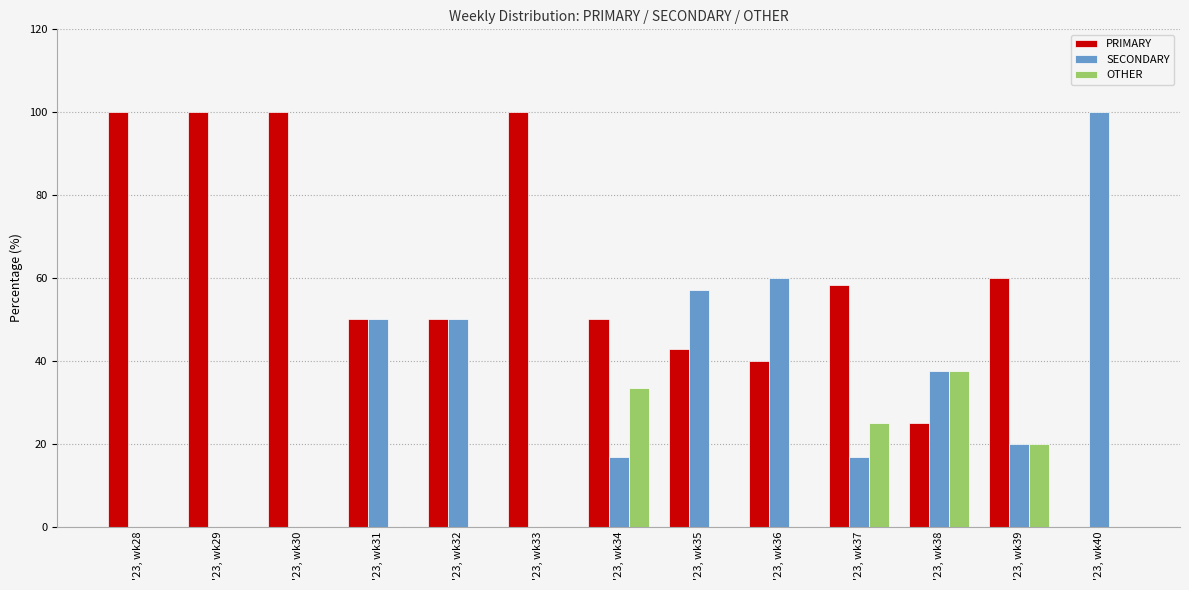

Reading right to left, extract all data points from this chart.

PRIMARY: '23, wk40=0.0	'23, wk39=60.0	'23, wk38=25.0	'23, wk37=58.3	'23, wk36=40.0	'23, wk35=42.9	'23, wk34=50.0	'23, wk33=100.0	'23, wk32=50.0	'23, wk31=50.0	'23, wk30=100.0	'23, wk29=100.0	'23, wk28=100.0
SECONDARY: '23, wk40=100.0	'23, wk39=20.0	'23, wk38=37.5	'23, wk37=16.7	'23, wk36=60.0	'23, wk35=57.1	'23, wk34=16.7	'23, wk33=0.0	'23, wk32=50.0	'23, wk31=50.0	'23, wk30=0.0	'23, wk29=0.0	'23, wk28=0.0
OTHER: '23, wk40=0.0	'23, wk39=20.0	'23, wk38=37.5	'23, wk37=25.0	'23, wk36=0.0	'23, wk35=0.0	'23, wk34=33.3	'23, wk33=0.0	'23, wk32=0.0	'23, wk31=0.0	'23, wk30=0.0	'23, wk29=0.0	'23, wk28=0.0